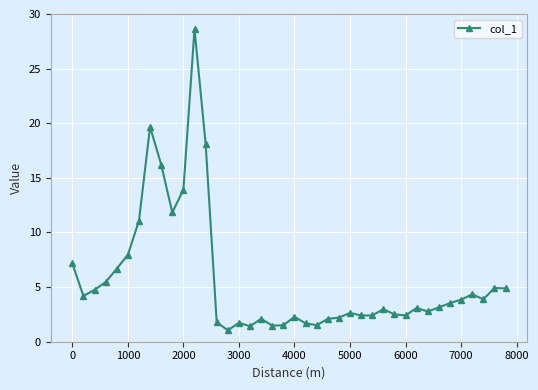

Count the number of data series in this chart.

1